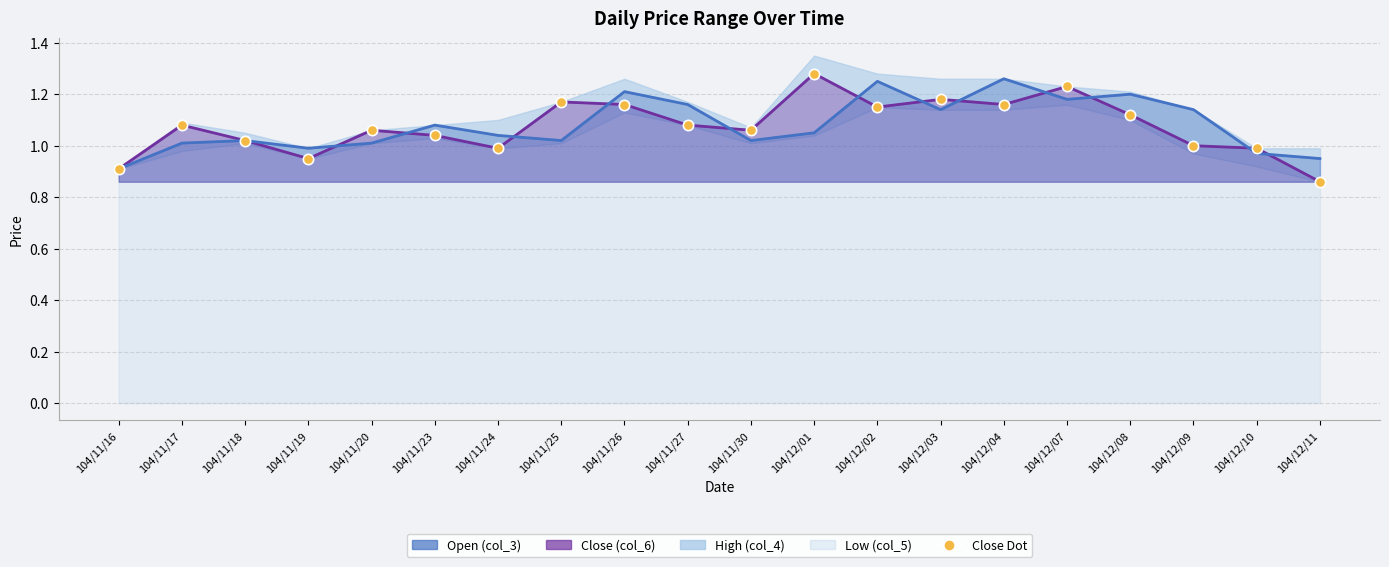

Which has a higher value, 104/11/25 or 104/11/26?

104/11/25